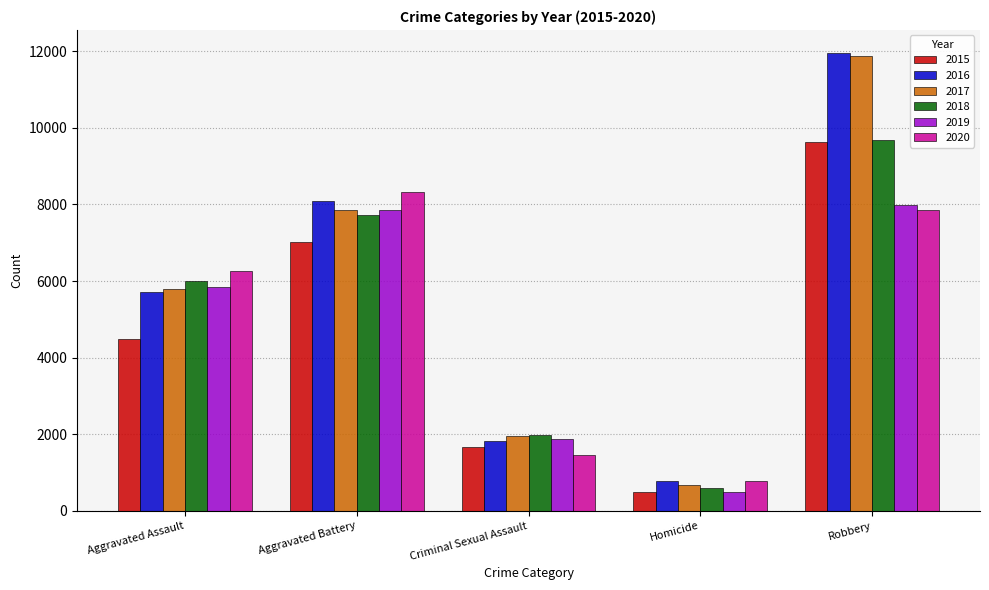

The 2017 series shows 12039 at Aggravated Battery. True or false?

False